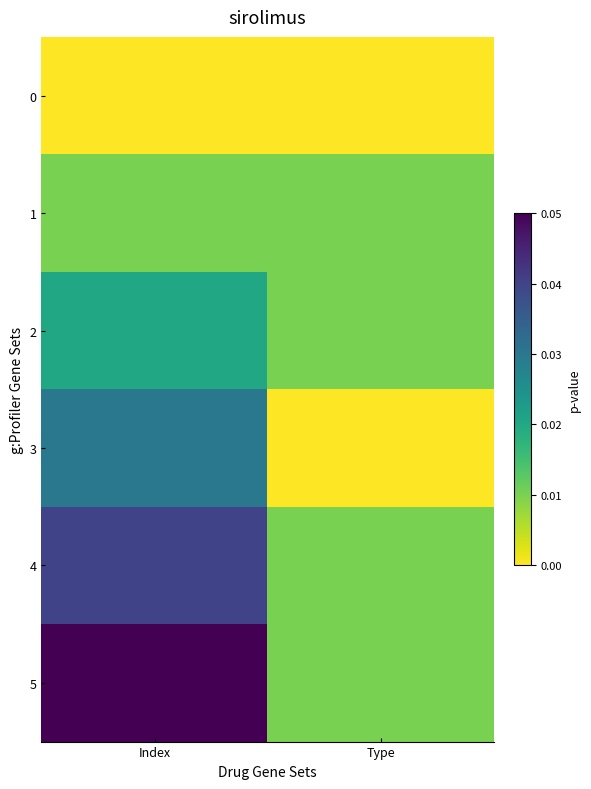

Reading left to right, what are all the values shown in this chart?

0: Index=0	Type=0
1: Index=1	Type=1
2: Index=2	Type=1
3: Index=3	Type=0
4: Index=4	Type=1
5: Index=5	Type=1